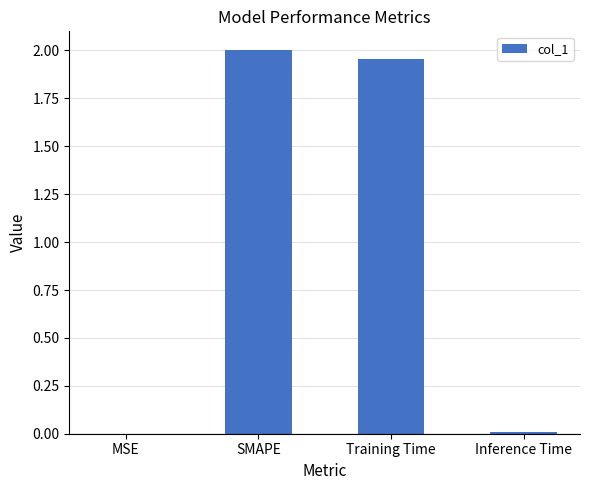

True or false: the data shows 0.0 at MSE.

True